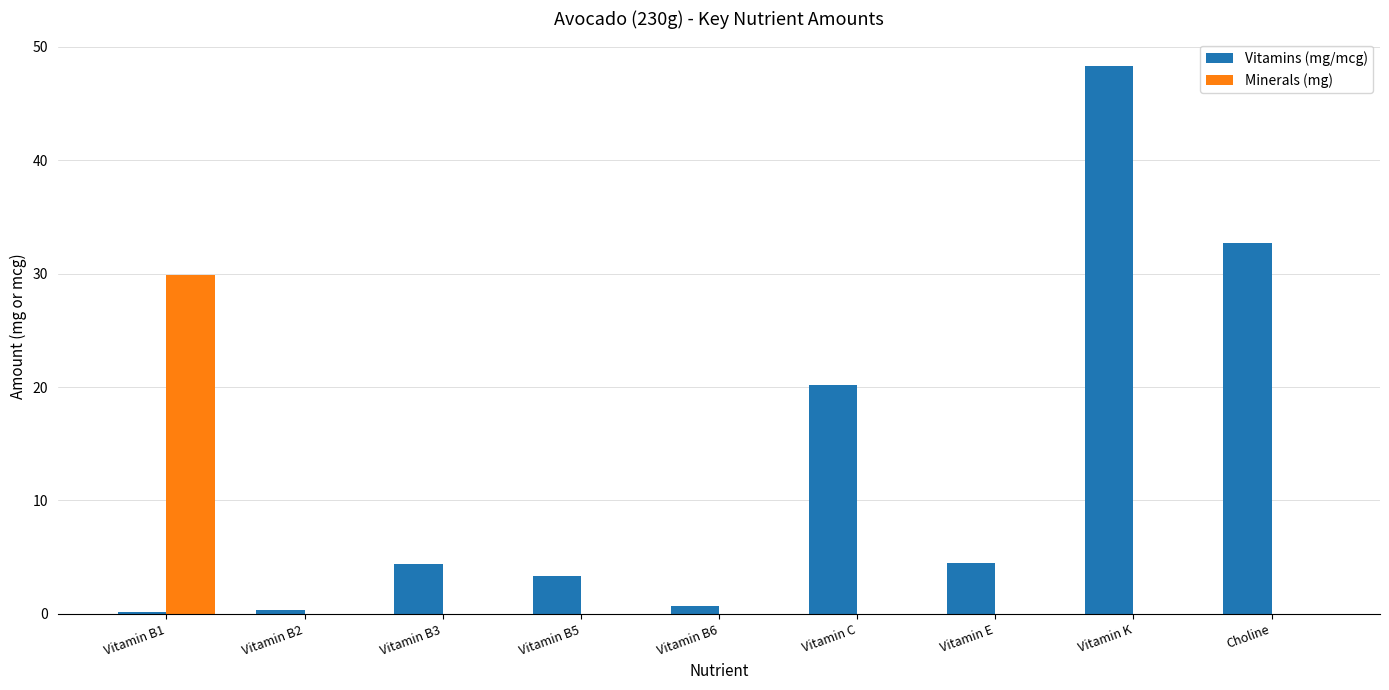

At which category is the sum across all series the highest?

Vitamin K